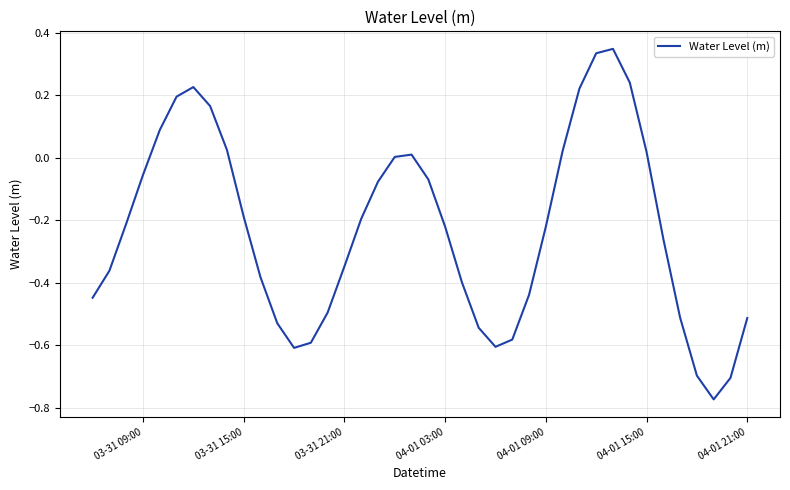

What is the difference between the maximum and minimum values?

1.1